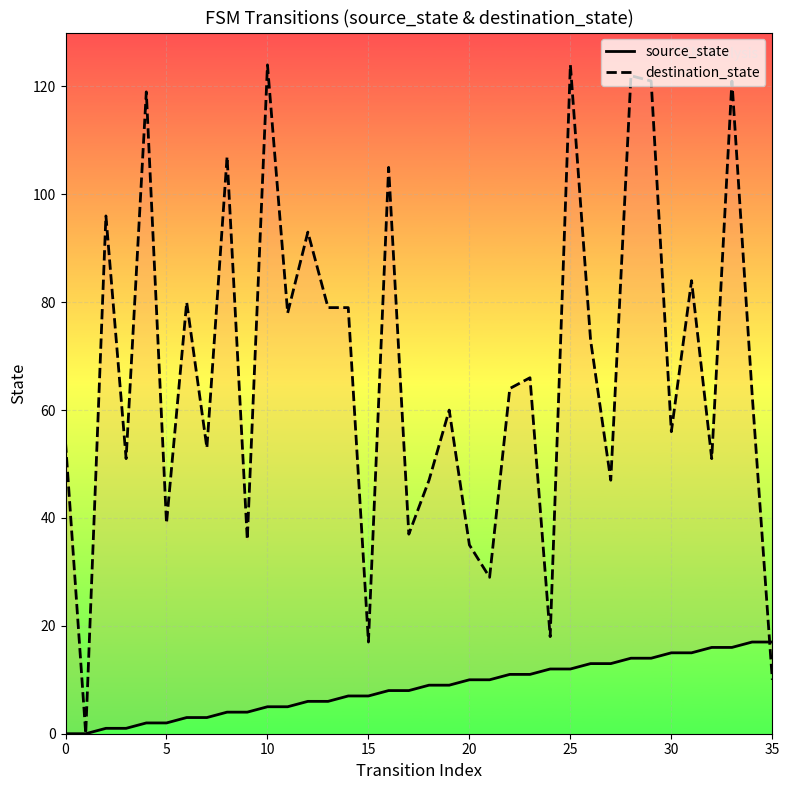

What are all the series names shown in the legend?

source_state, destination_state